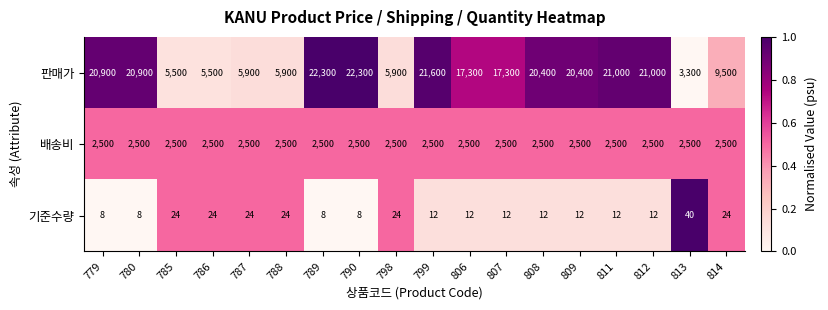

What is the greatest value displayed?

22300